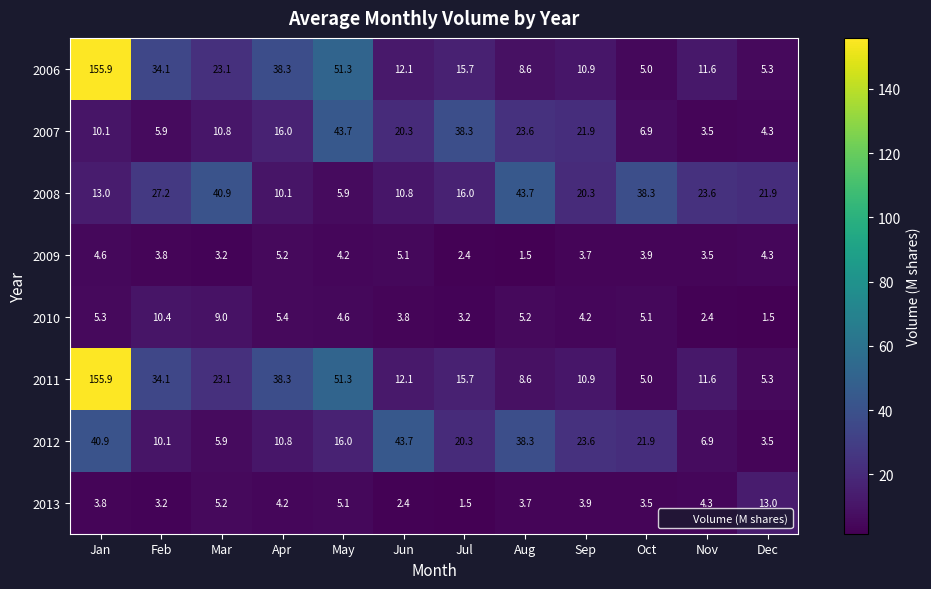

Is it true that 2010 equals 7.6 at May?

False